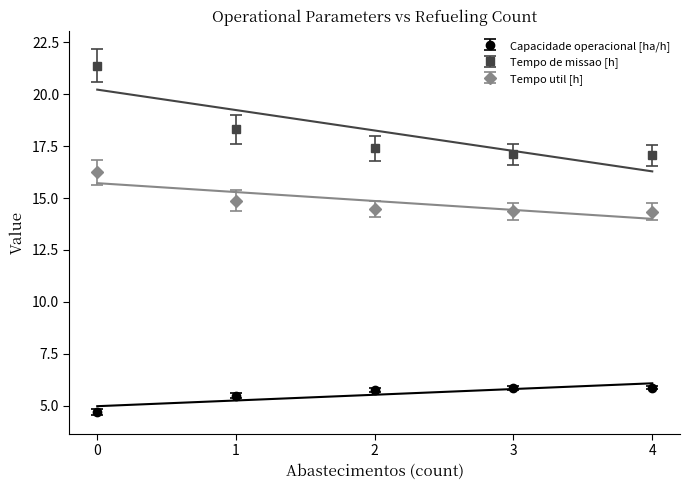

Is the value of Tempo de missao [h] at 1 greater than the value of Autonomia Projetada [h] at 1?

Yes